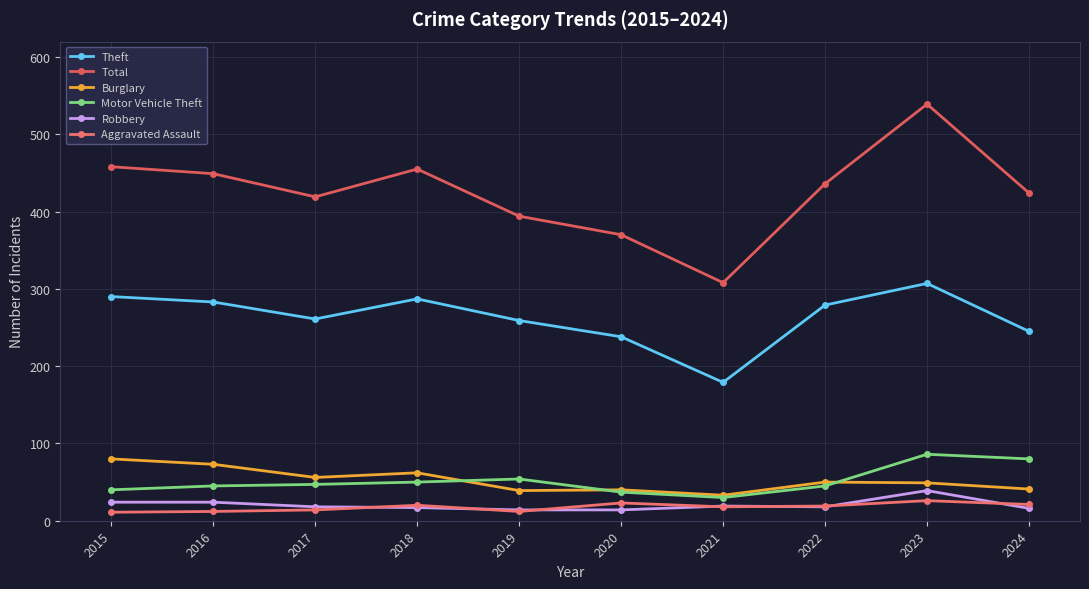

What is the difference between the second highest and minimum values in the Motor Vehicle Theft series?

50